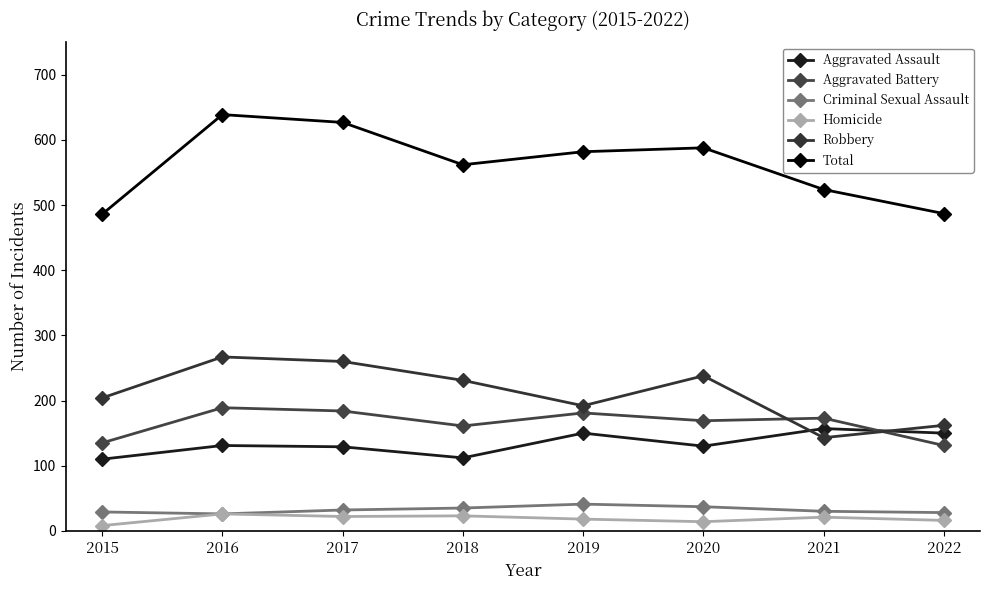

What is the value of the Homicide point at the 3rd from the left?

22